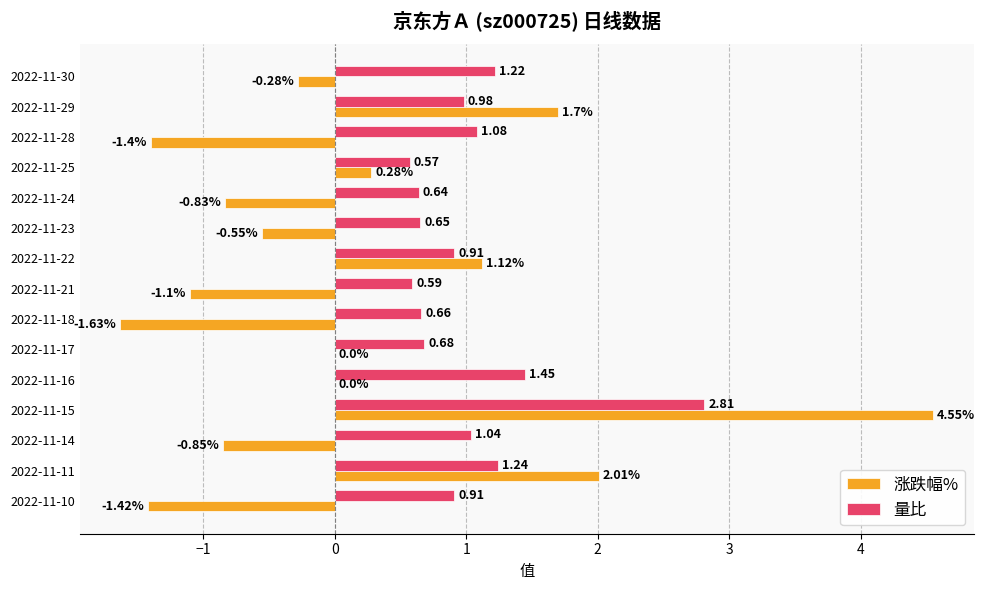

Which series has the largest range (max minus min)?

涨跌幅%